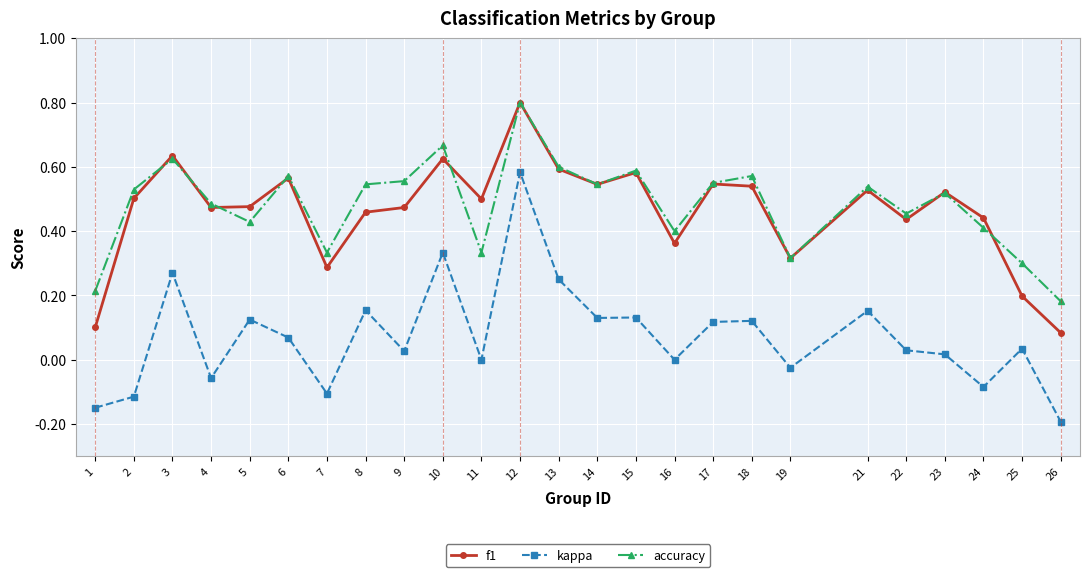

Where is the first local maximum for kappa?

3